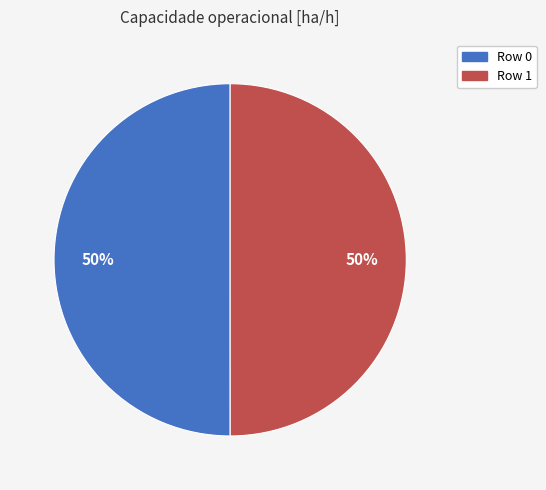

Count the number of slices in the pie.

2